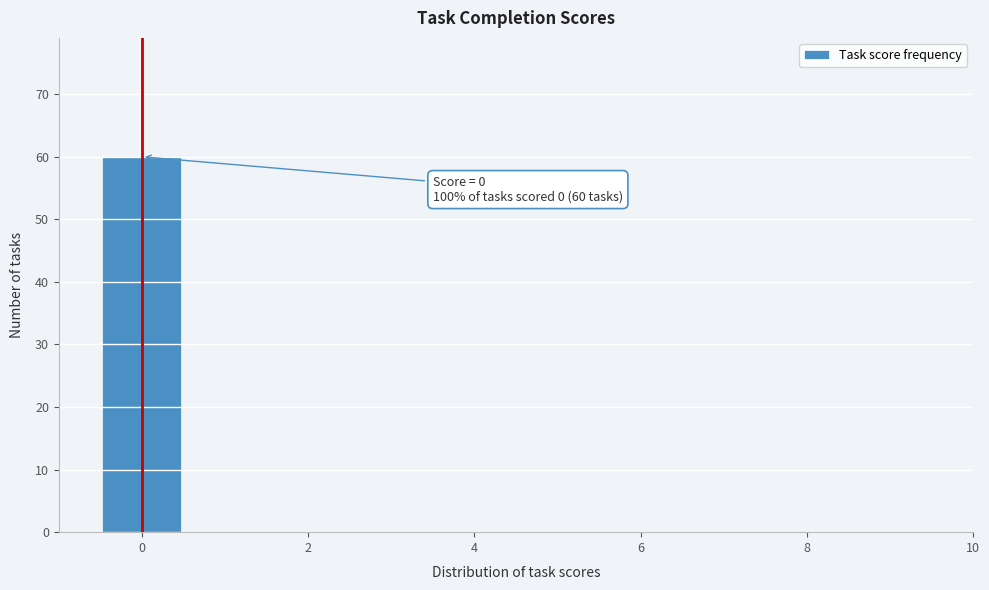

Which range on the x-axis has the tallest bar?

-0.5 to 0.5